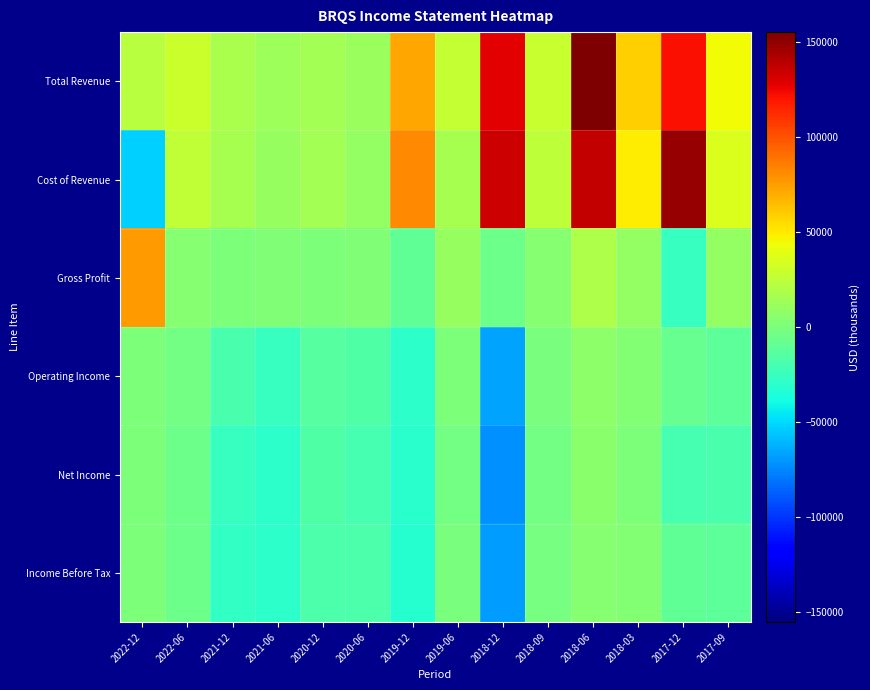

Reading left to right, list all the values displayed in this chart.

Total Revenue: 2022-12=22400	2022-06=30100	2021-12=17100	2021-06=12500	2020-12=15700	2020-06=11000	2019-12=71800	2019-06=27200	2018-12=128400	2018-09=28300	2018-06=155400	2018-03=58300	2017-12=122200	2017-09=44900
Cost of Revenue: 2022-12=-53100	2022-06=25900	2021-12=16200	2021-06=10700	2020-12=15600	2020-06=9500	2019-12=81600	2019-06=16800	2018-12=134400	2018-09=24500	2018-06=136000	2018-03=49400	2017-12=148700	2017-09=35900
Gross Profit: 2022-12=75500	2022-06=4200	2021-12=900	2021-06=1800	2020-12=100	2020-06=1500	2019-12=-9800	2019-06=10400	2018-12=-6000	2018-09=3900	2018-06=19400	2018-03=8900	2017-12=-26500	2017-09=9000
Operating Income: 2022-12=0	2022-06=-3400	2021-12=-18300	2021-06=-26500	2020-12=-14100	2020-06=-16500	2019-12=-30300	2019-06=1200	2018-12=-66700	2018-09=-900	2018-06=6100	2018-03=3200	2017-12=-8400	2017-09=-11400
Net Income: 2022-12=0	2022-06=-5300	2021-12=-26300	2021-06=-29600	2020-12=-15800	2020-06=-19700	2019-12=-30800	2019-06=-3600	2018-12=-71800	2018-09=-2500	2018-06=4900	2018-03=1200	2017-12=-19500	2017-09=-18300
Income Before Tax: 2022-12=0	2022-06=-5300	2021-12=-27500	2021-06=-29600	2020-12=-18000	2020-06=-17700	2019-12=-31700	2019-06=-800	2018-12=-68700	2018-09=-1800	2018-06=4500	2018-03=2600	2017-12=-10400	2017-09=-11500